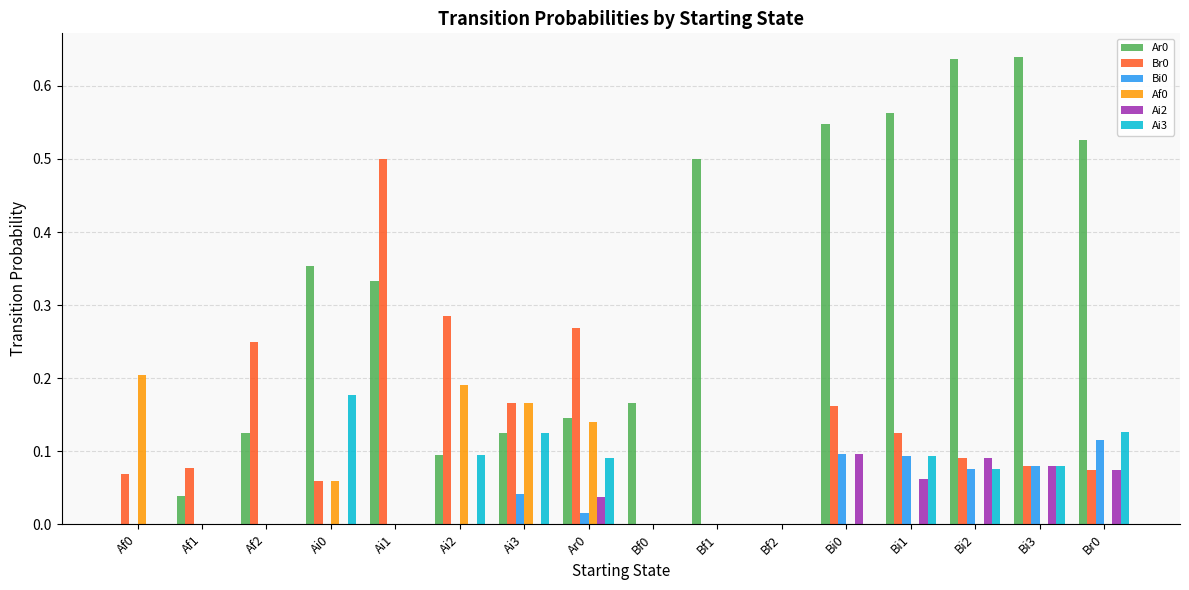

What is the sum of all Ai3 values?

0.9